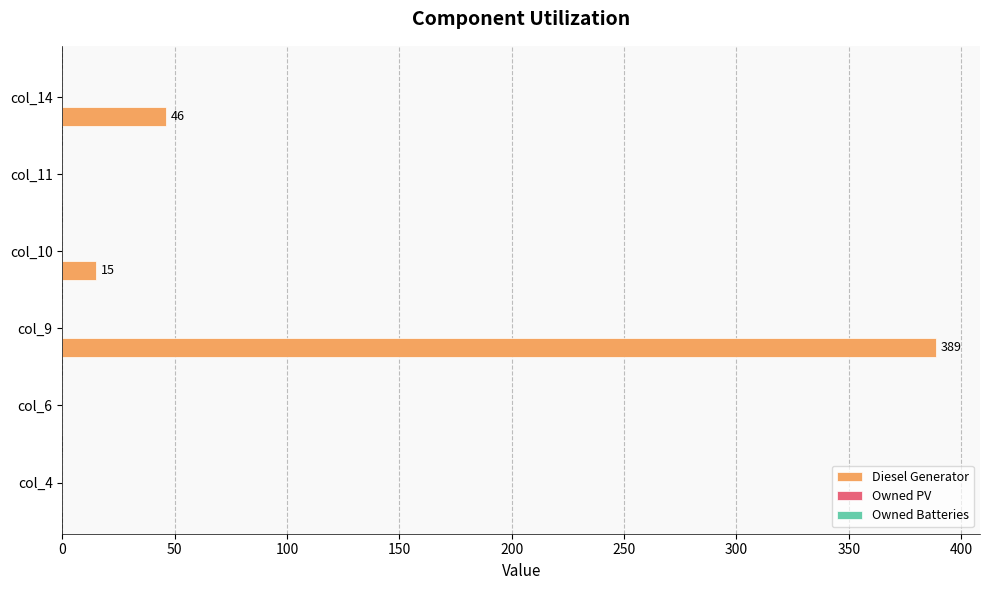

How many positive values are there?

3